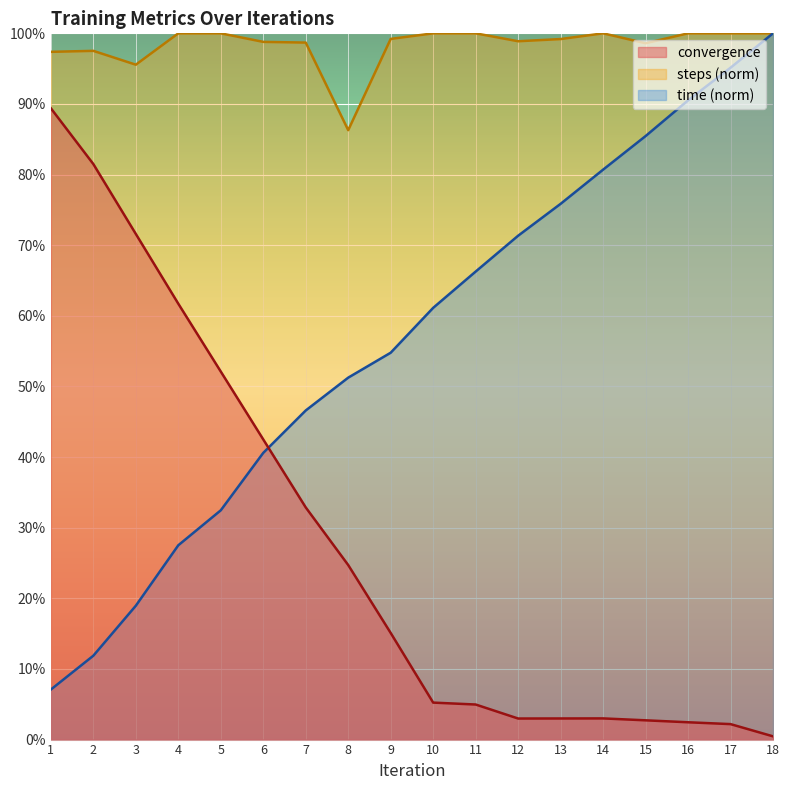

What is the value of the steps point at the 15th from the left?

98.6